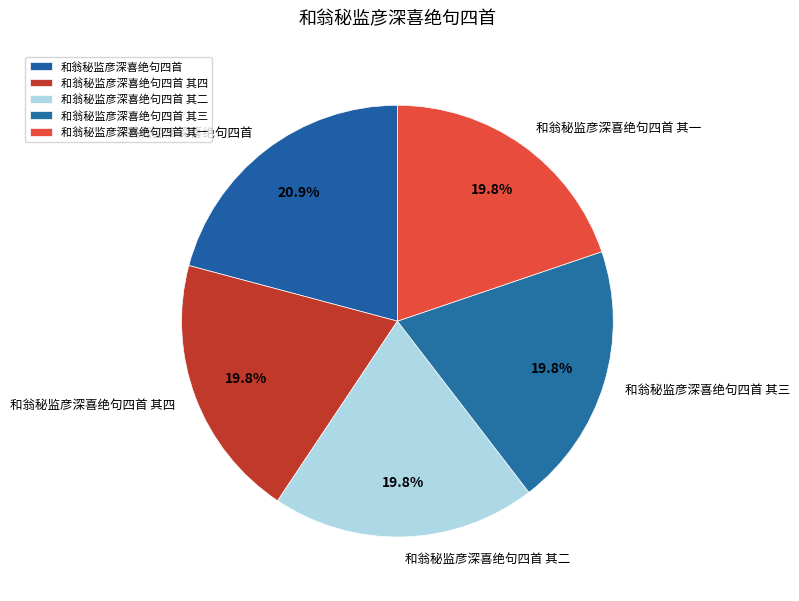

To the nearest percent, what is the difference between the largest and smallest slice percentages?

1%